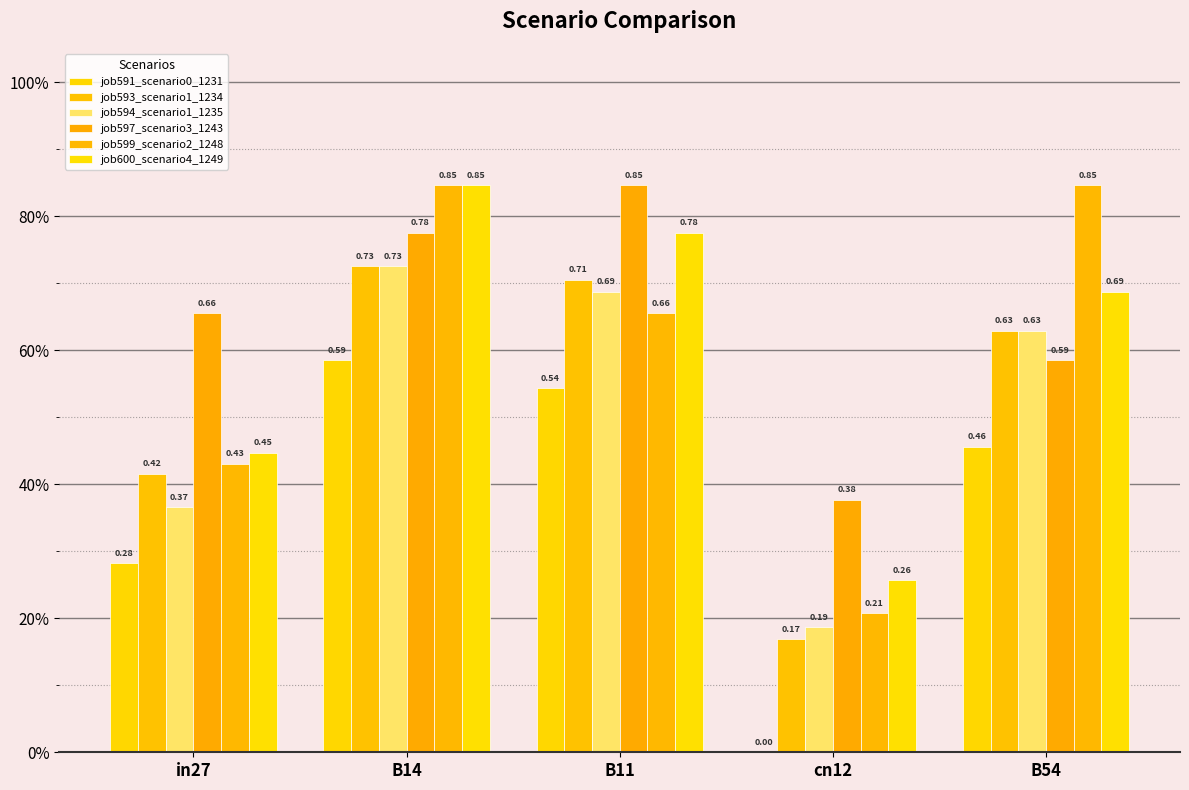

Where is job593_scenario1_1234 nearest to the value 0?

cn12